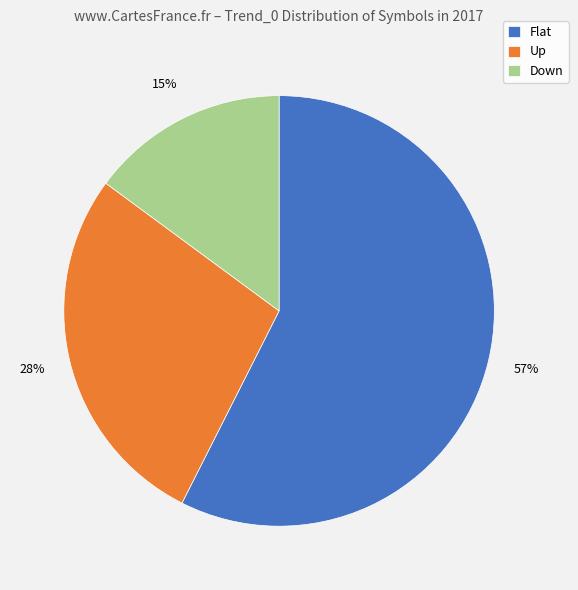

True or false: Up accounts for 20% of the total.

False